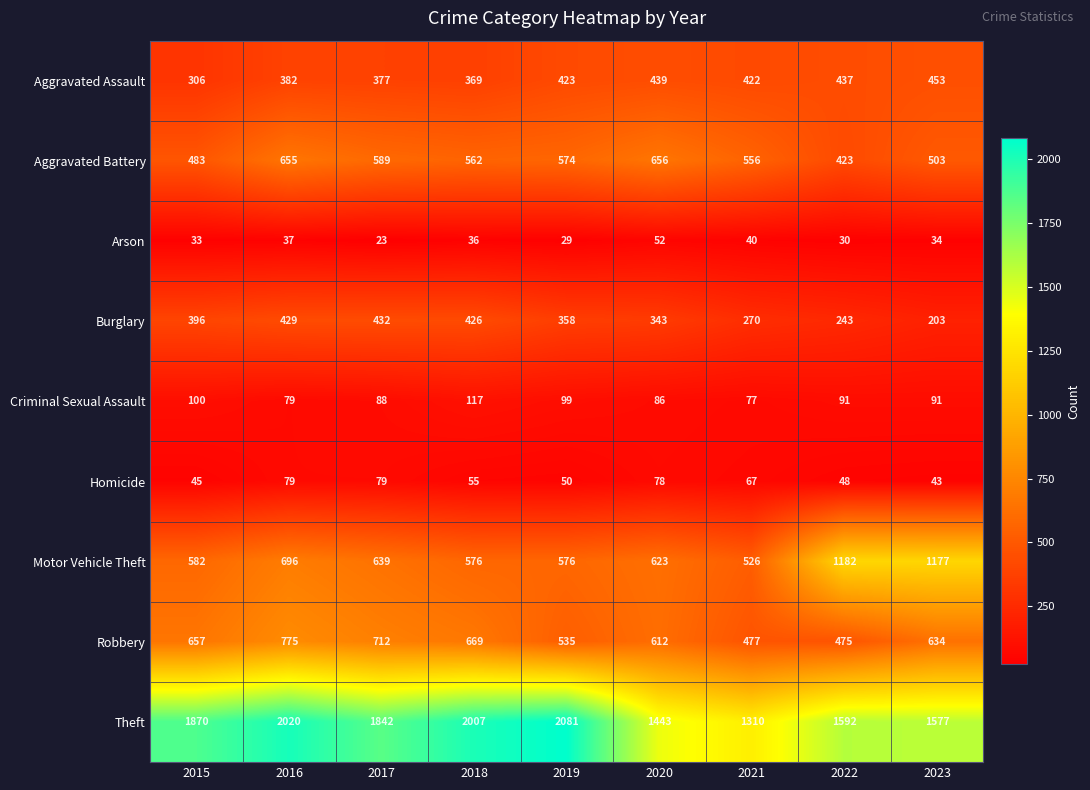

What is the total value across all series at 2016?

5152